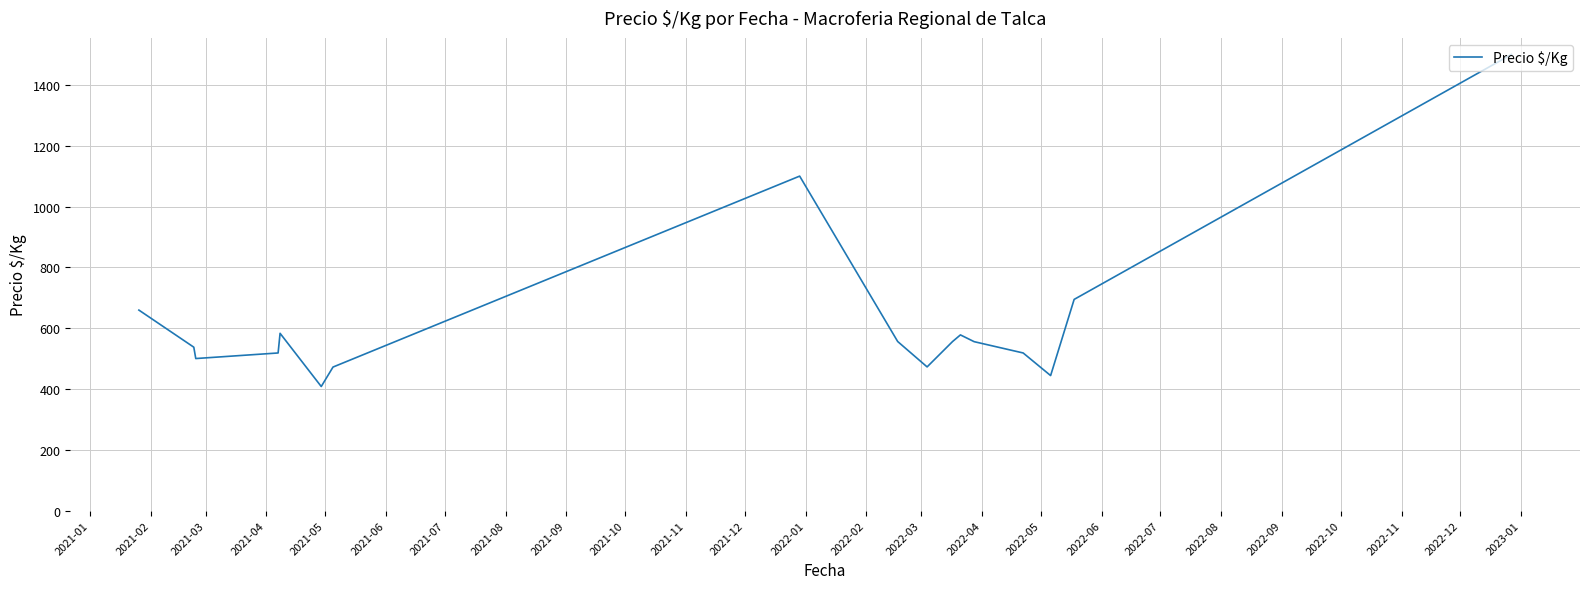

What is the difference between the maximum and minimum values?

1092.0